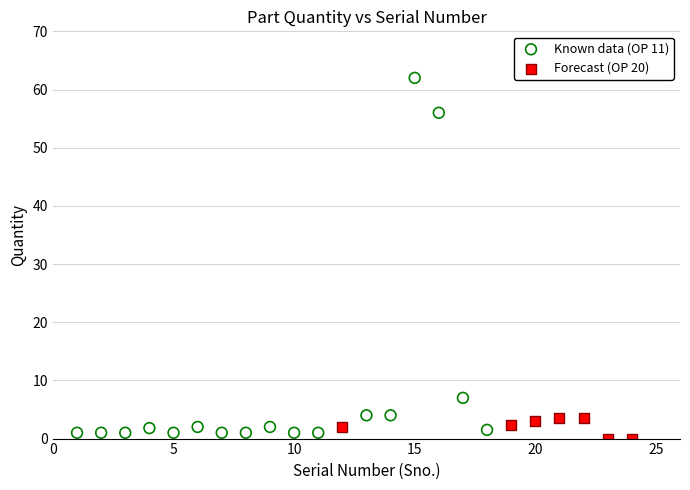

Which series has the widest spread of Y values?

Known data (OP 11)